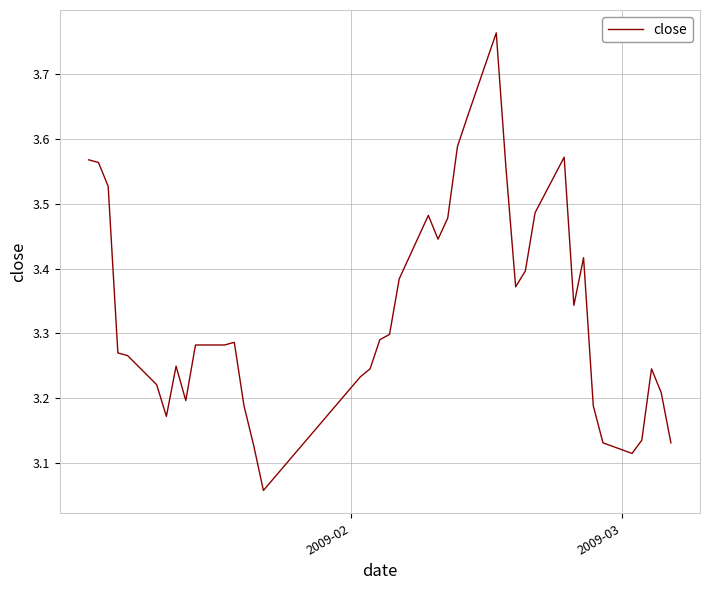

What is the difference between the maximum and minimum values?

0.7